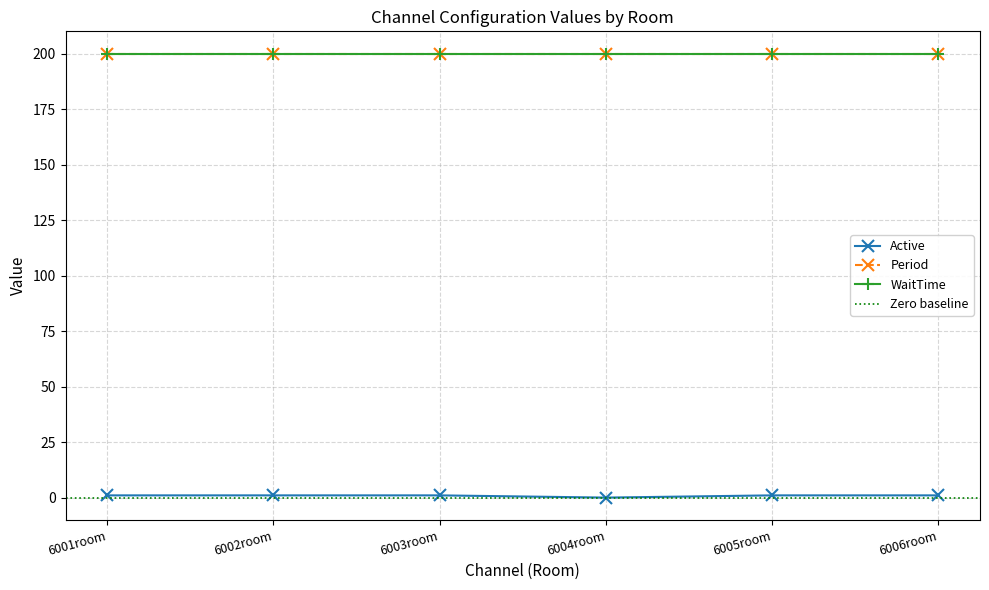

What are all the series names shown in the legend?

Active, Period, WaitTime